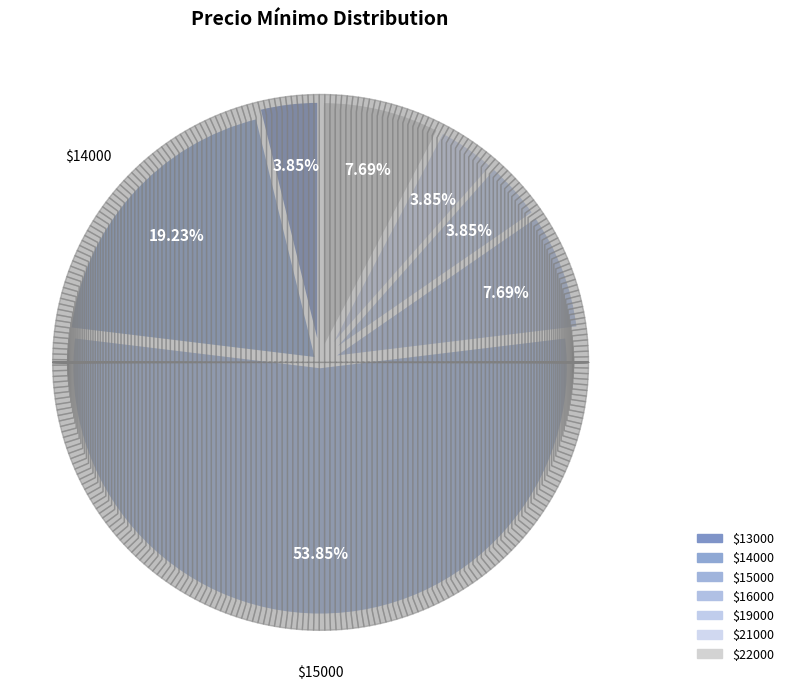

Count the number of slices in the pie.

7